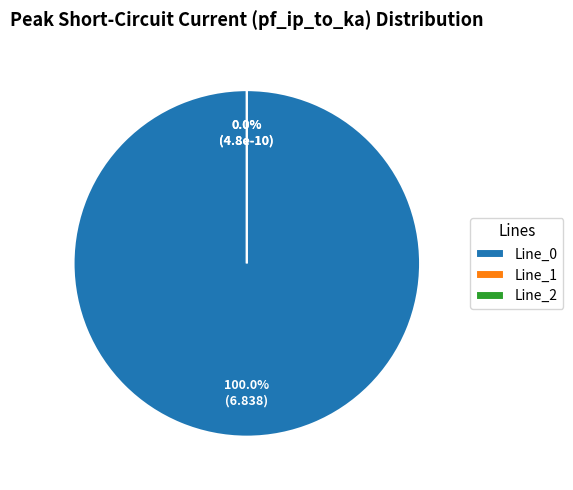

True or false: Line_0 accounts for 99% of the total.

False